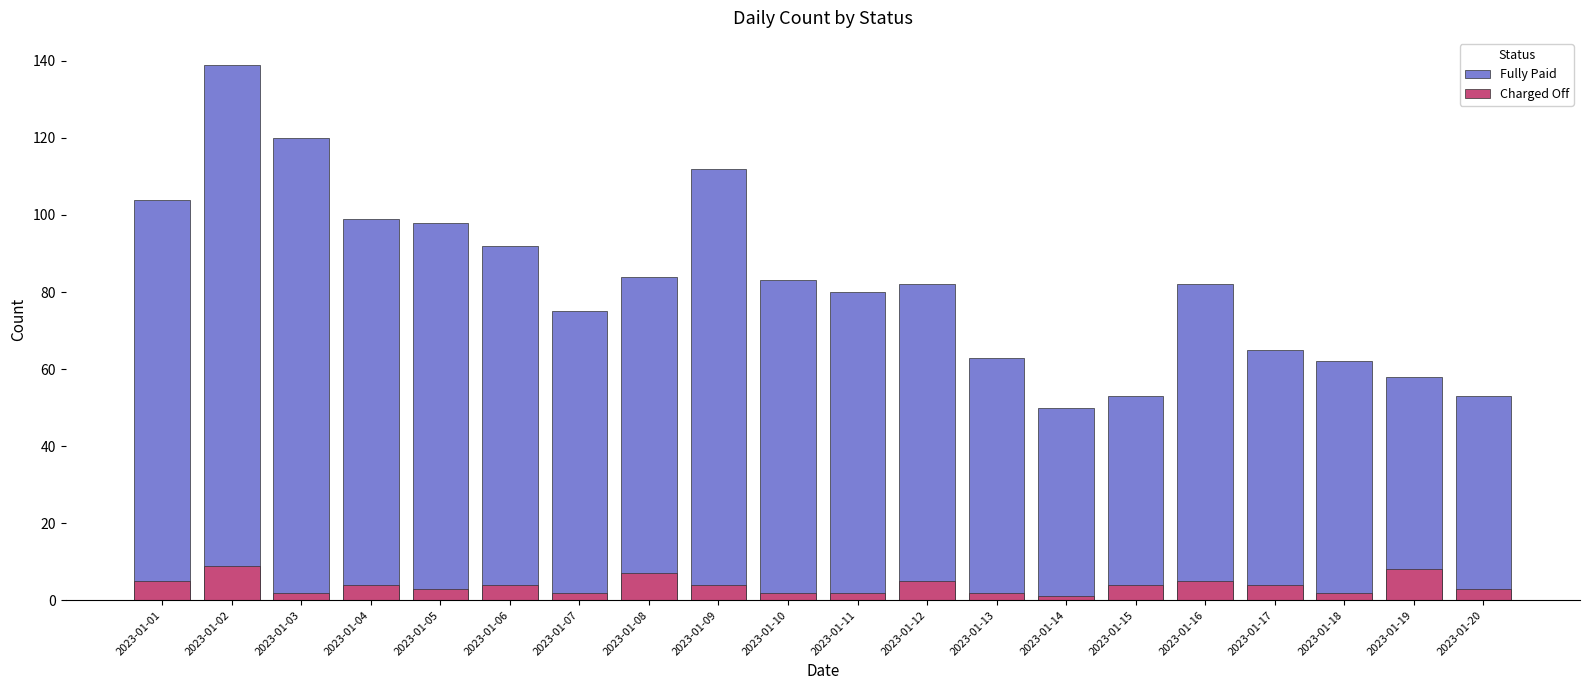

Between 2023-01-15 and 2023-01-11, which is larger?

2023-01-11